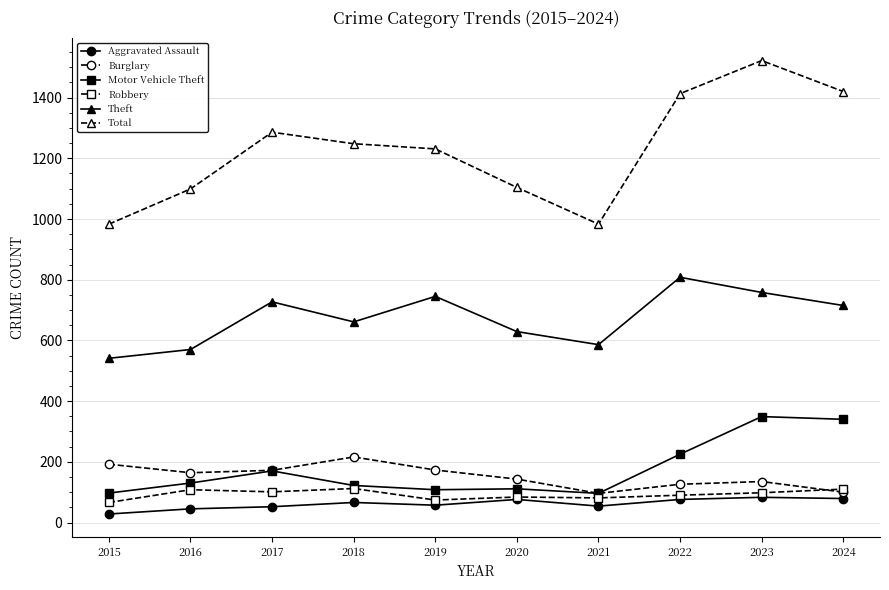

True or false: Aggravated Assault has a value of 76 at 2020.

True